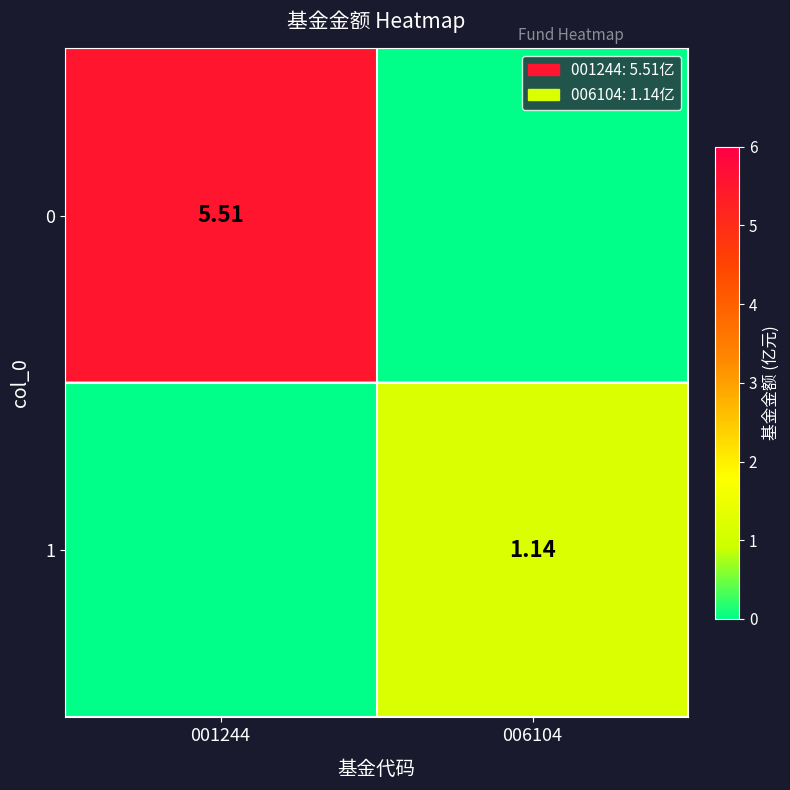

Is it true that 0 equals 8.4 at 001244?

False